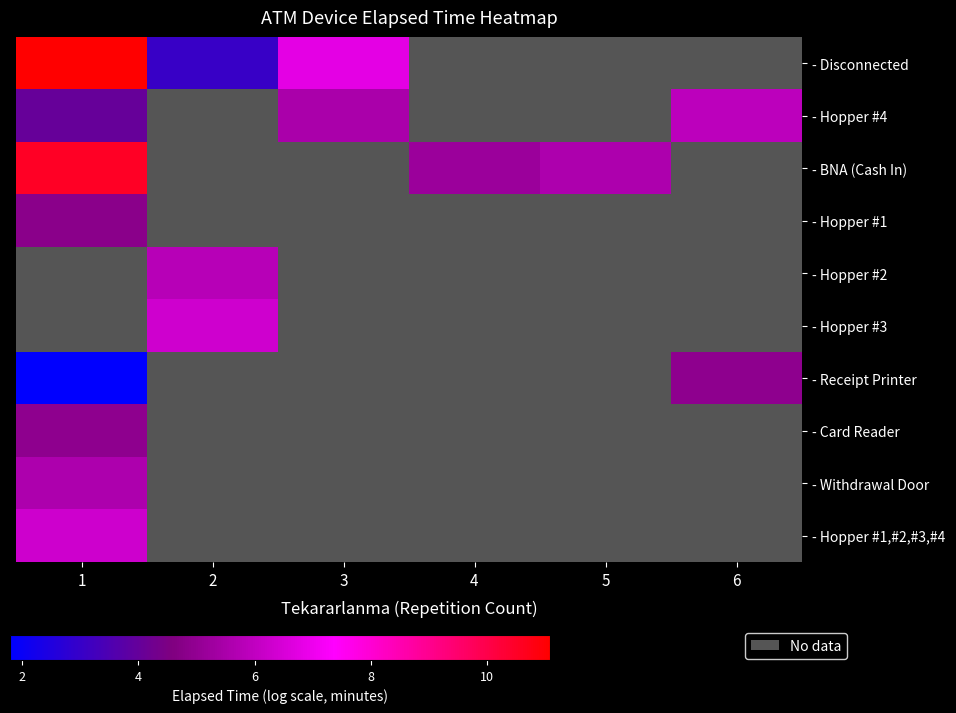

What is the difference between the maximum and minimum values in the - Receipt Printer series?

3.1